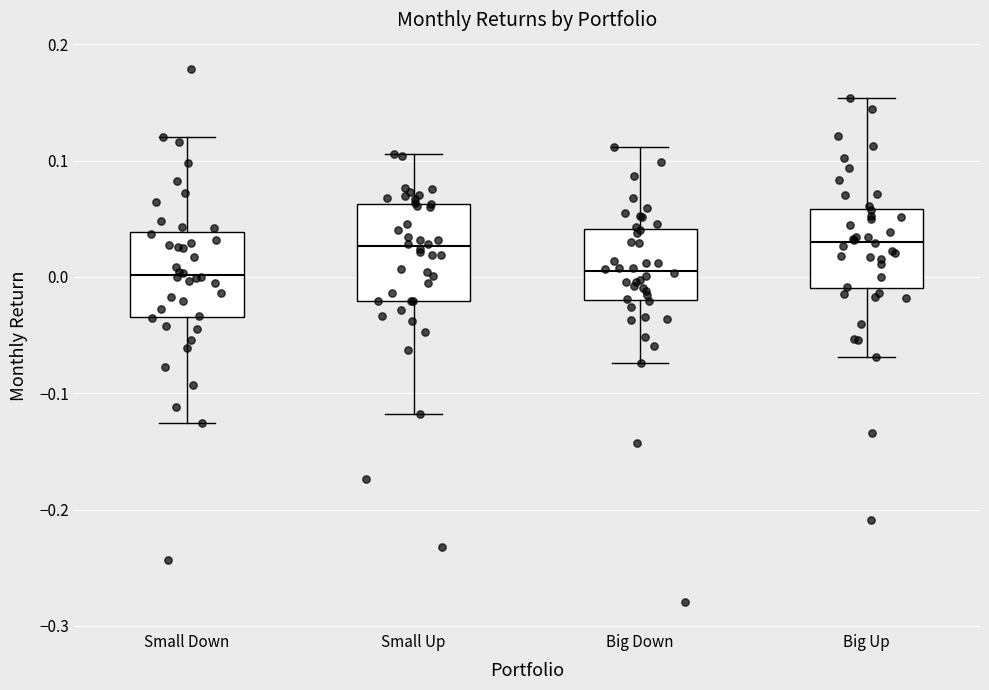

Which box is the tallest, from its lower edge to its upper edge?

Small Up